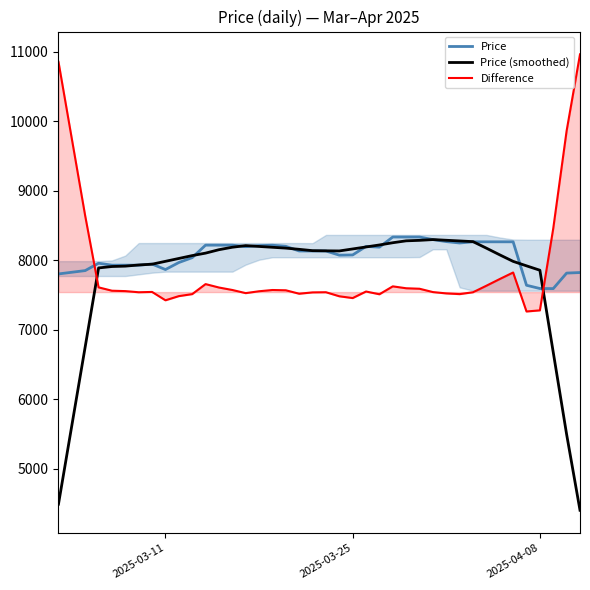

What is the highest value of the Price (smoothed) series?

8297.1